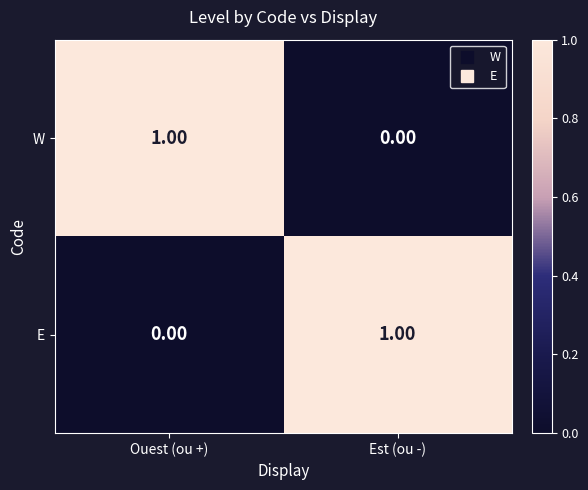

At Est (ou -), list the series in order from smallest to largest.

W, E